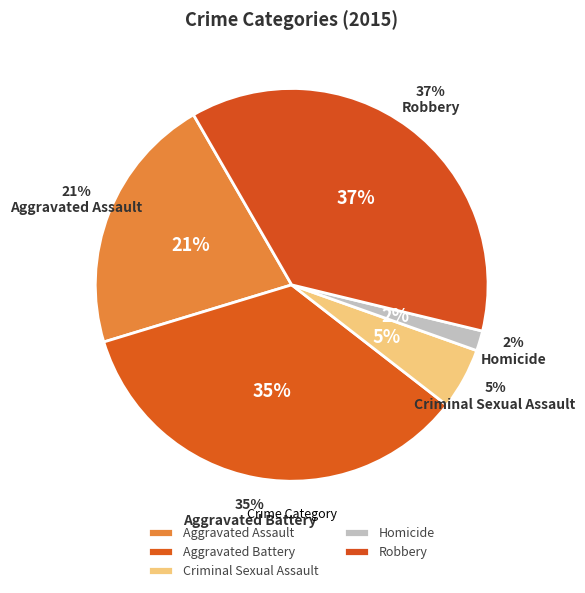

The Aggravated Assault slice represents 15% of the pie. True or false?

False